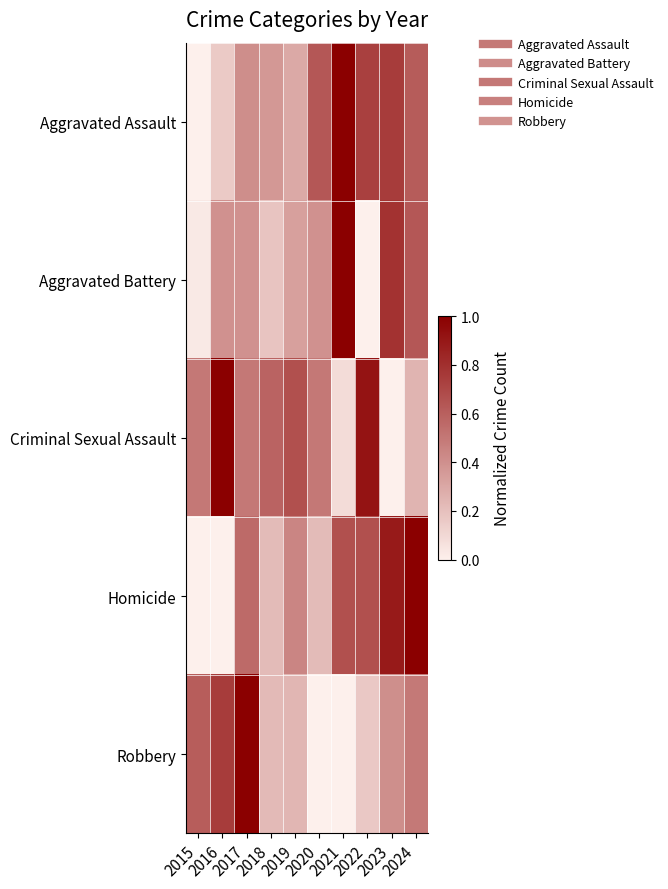

Which series has the widest spread of values?

Robbery